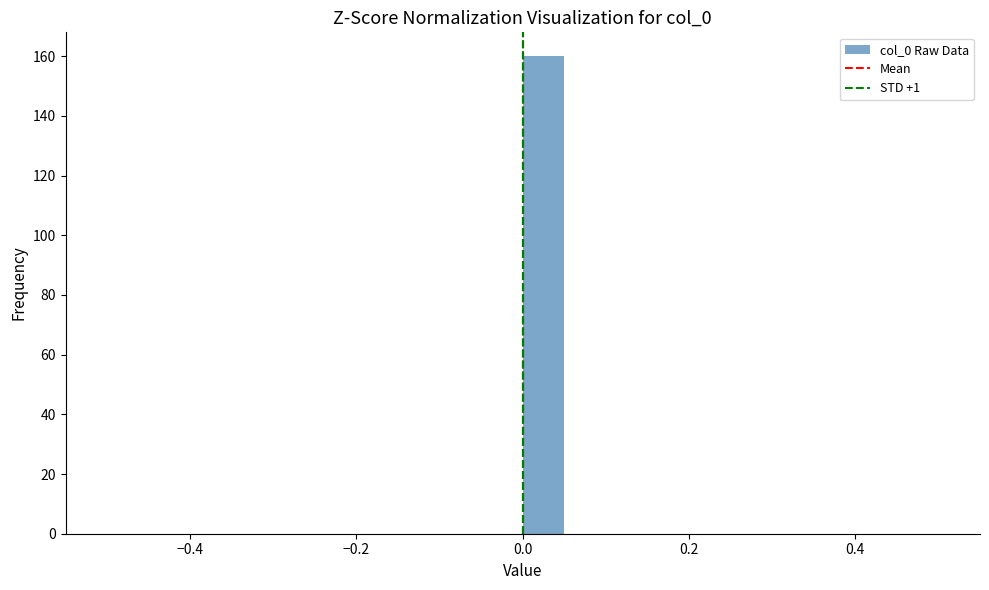

Around what value on the x-axis is the tallest bar? Give the approximate position of its centre, as read against the axis.

0.02